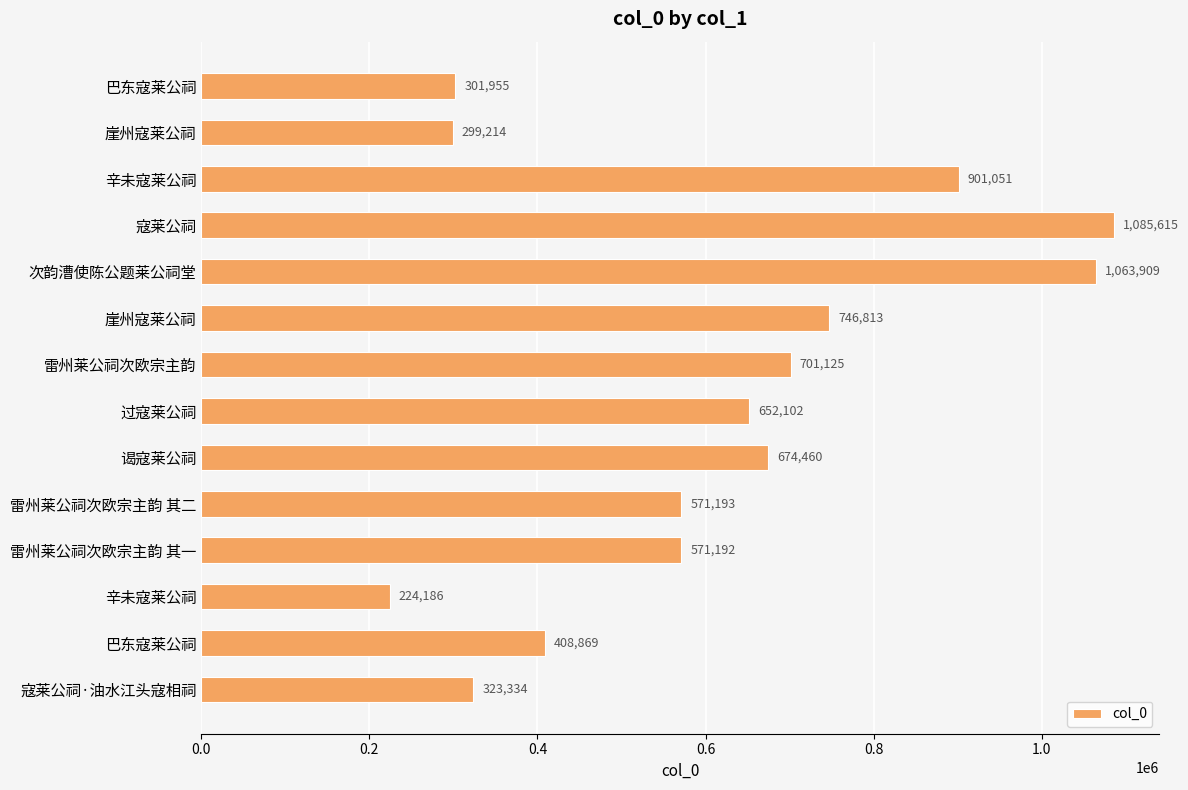

What is the average value?

608930